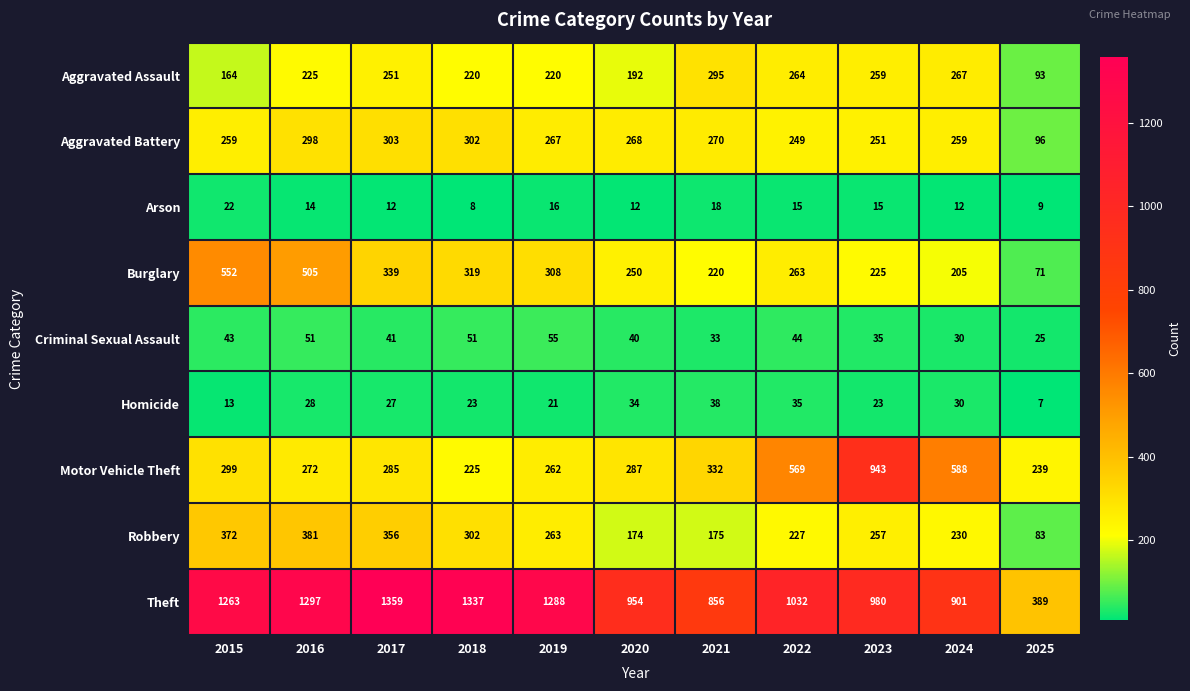

What is the difference between the highest and lowest values at 2017?

1347